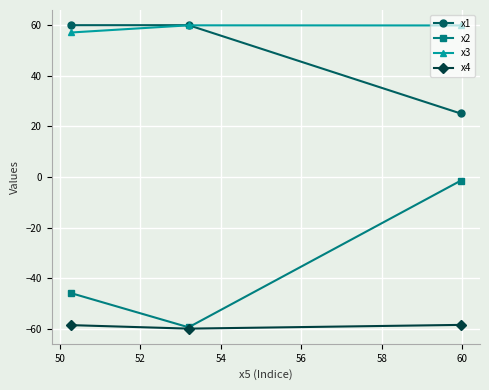

What is the average value of the x2 series?

-35.6